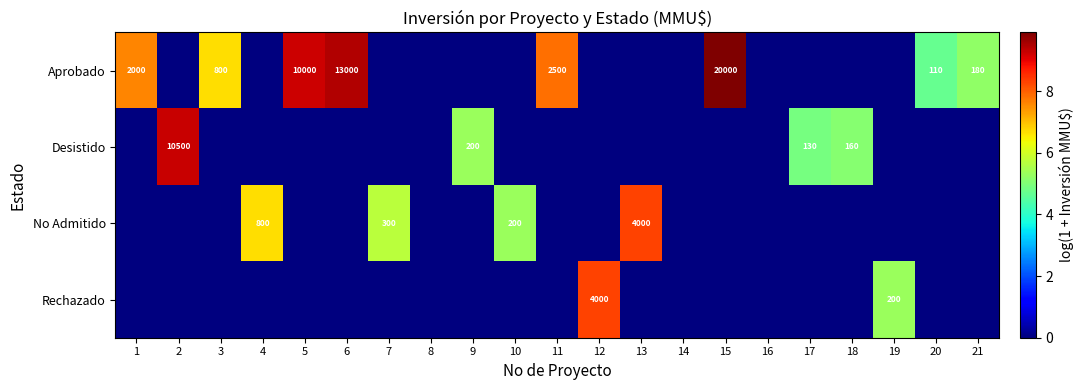

Between 11 and 9, which is larger?

11